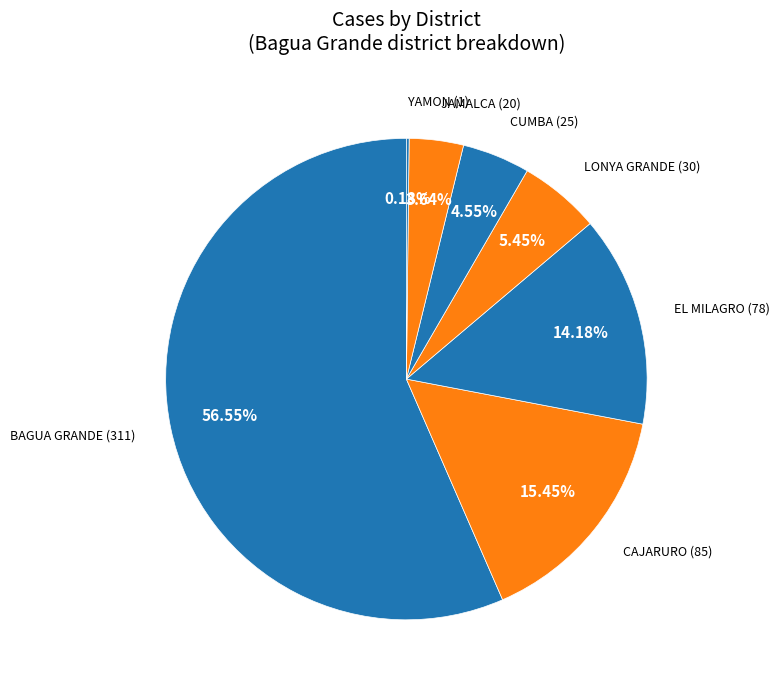

Which slice represents more than half of the pie?

BAGUA GRANDE